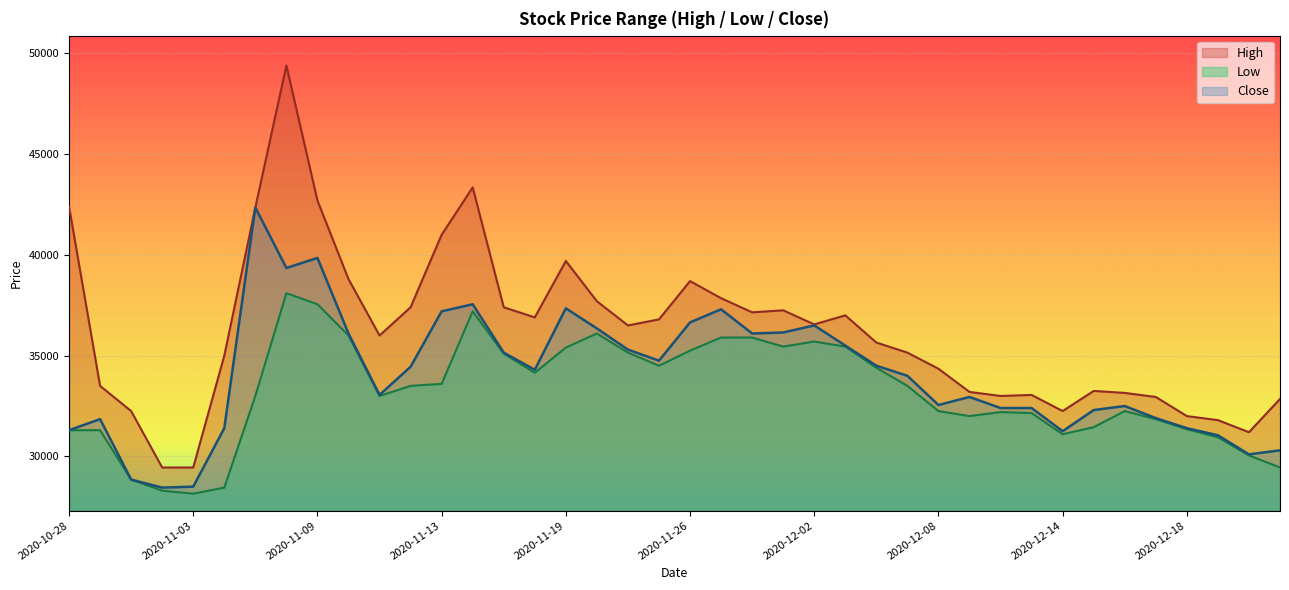

What is the sum of all Close values?

1361250